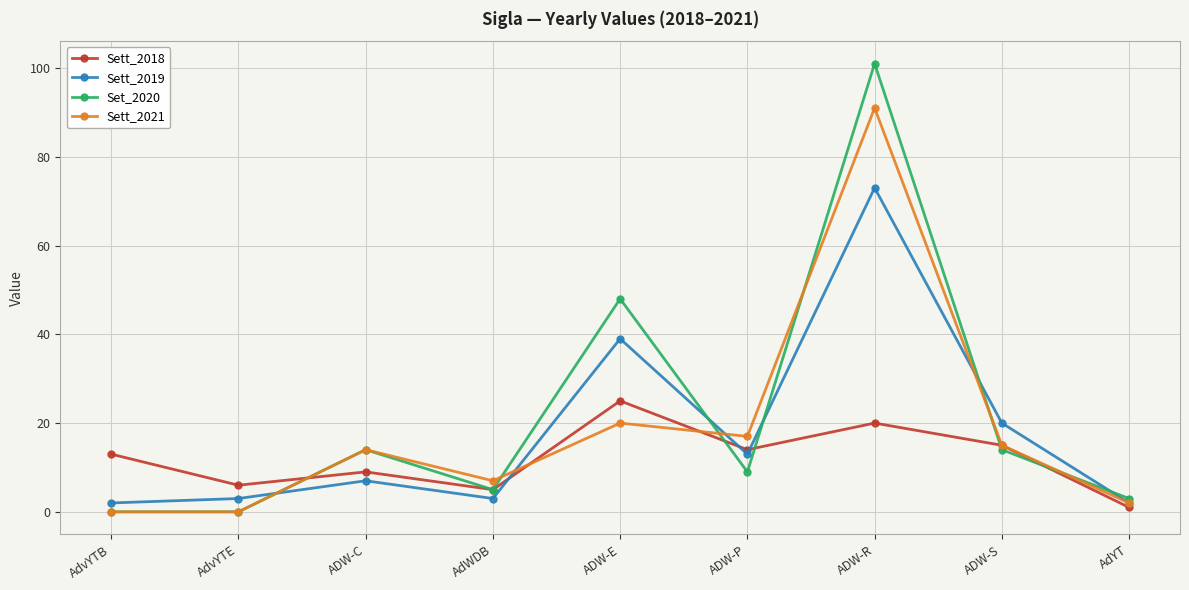

Is it true that Sett_2021 equals 0 at AdvYTB?

True